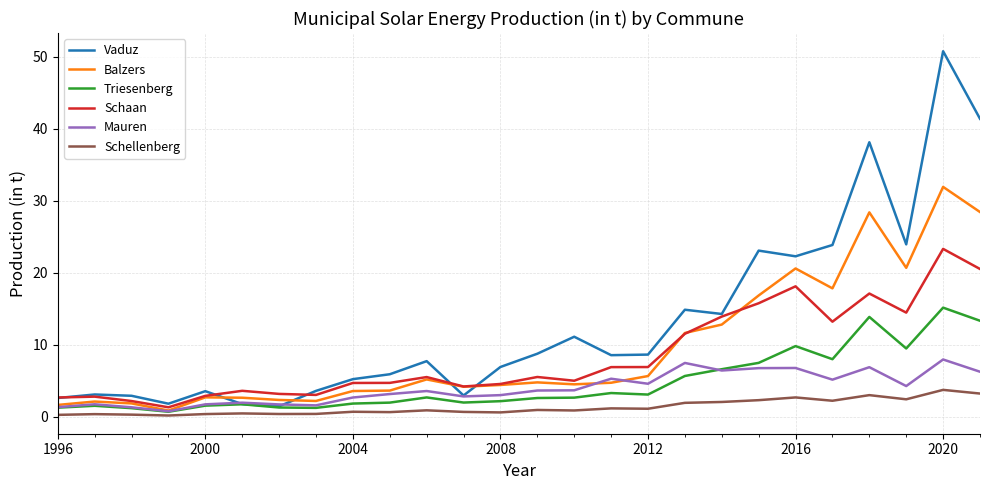

List the series in order of their peak value, lowest first.

Schellenberg, Mauren, Triesenberg, Schaan, Balzers, Vaduz